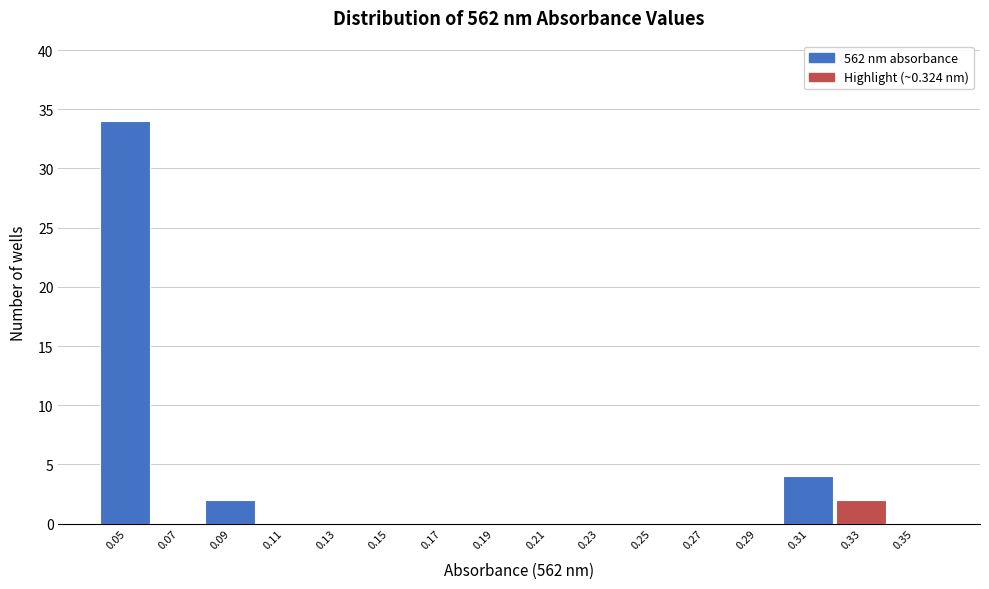

Reading left to right, transcribe this chart: for each bar, give the range it covers on the x-axis and its height. The values are not printed on the chart, so give them approximately, as read against the axis.

0.04 to 0.06: 34
0.06 to 0.08: 0
0.08 to 0.10: 2
0.10 to 0.12: 0
0.12 to 0.14: 0
0.14 to 0.16: 0
0.16 to 0.18: 0
0.18 to 0.20: 0
0.20 to 0.22: 0
0.22 to 0.24: 0
0.24 to 0.26: 0
0.26 to 0.28: 0
0.28 to 0.30: 0
0.30 to 0.32: 4
0.32 to 0.34: 2
0.34 to 0.36: 0